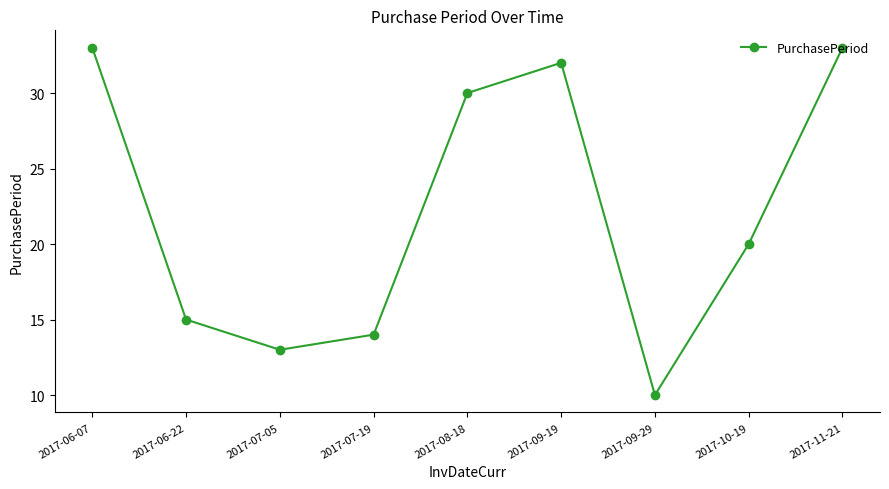

What position from the right is 2017-07-19?

6